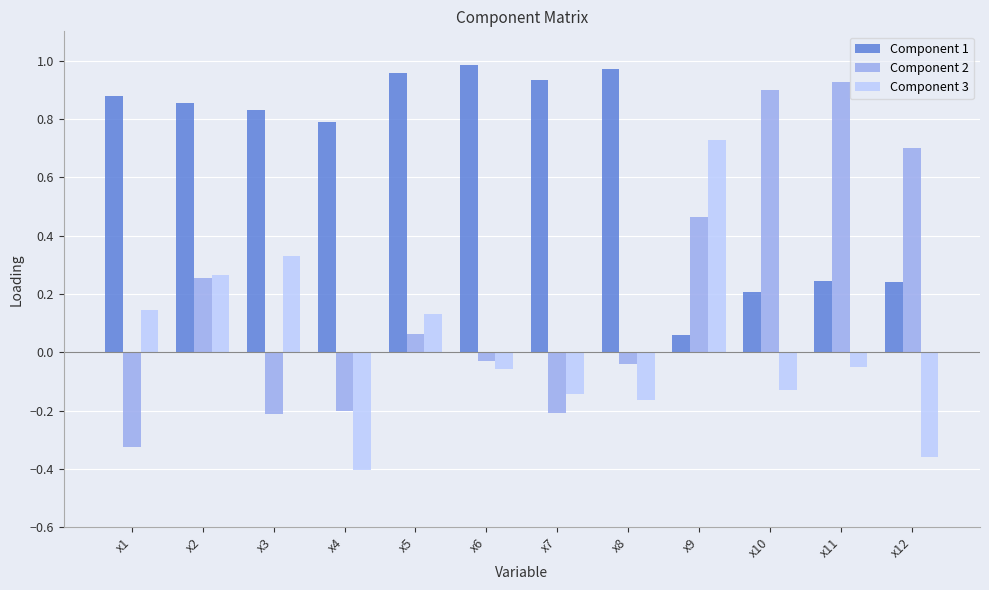

What is the sum of the Component 1 values at x11 and x10?

0.4